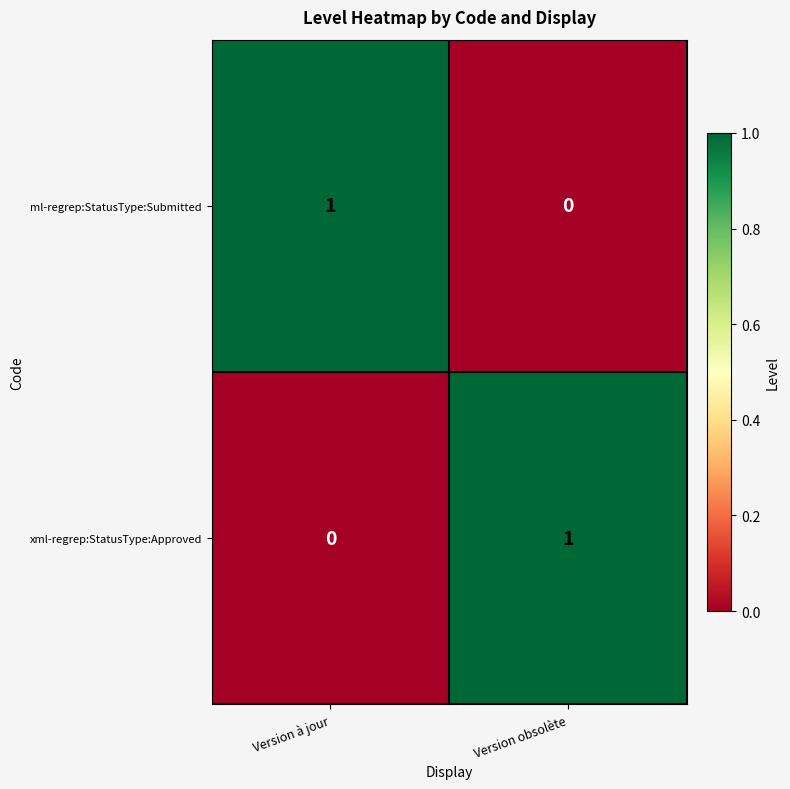

Is the value of ml-regrep:StatusType:Submitted at Version obsolète greater than the value of xml-regrep:StatusType:Approved at Version obsolète?

No